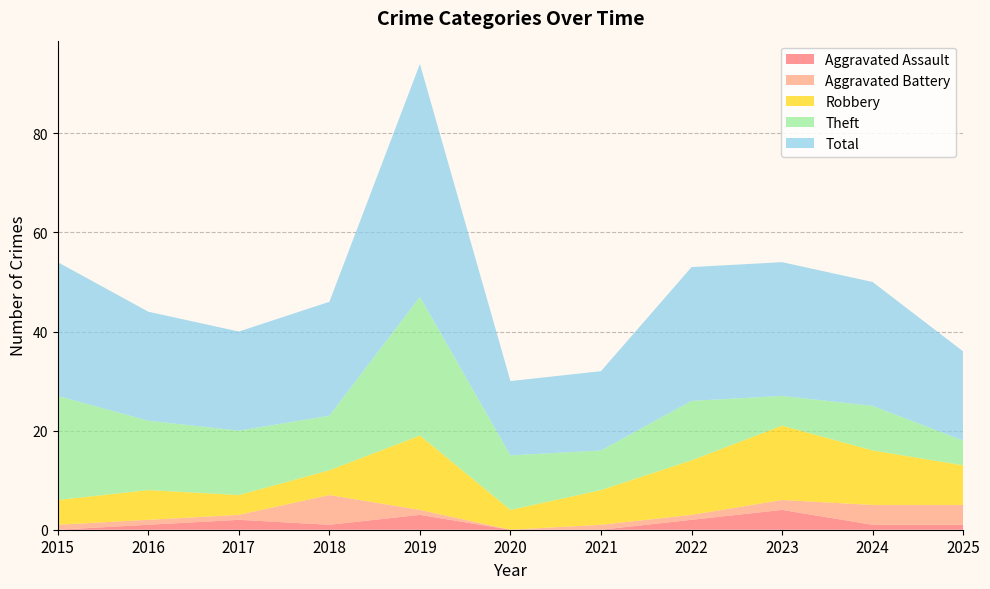

Reading left to right, transcribe all the data shown in this chart.

Aggravated Assault: 2015=0	2016=1	2017=2	2018=1	2019=3	2020=0	2021=0	2022=2	2023=4	2024=1	2025=1
Aggravated Battery: 2015=1	2016=1	2017=1	2018=6	2019=1	2020=0	2021=1	2022=1	2023=2	2024=4	2025=4
Robbery: 2015=5	2016=6	2017=4	2018=5	2019=15	2020=4	2021=7	2022=11	2023=15	2024=11	2025=8
Theft: 2015=21	2016=14	2017=13	2018=11	2019=28	2020=11	2021=8	2022=12	2023=6	2024=9	2025=5
Total: 2015=27	2016=22	2017=20	2018=23	2019=47	2020=15	2021=16	2022=27	2023=27	2024=25	2025=18